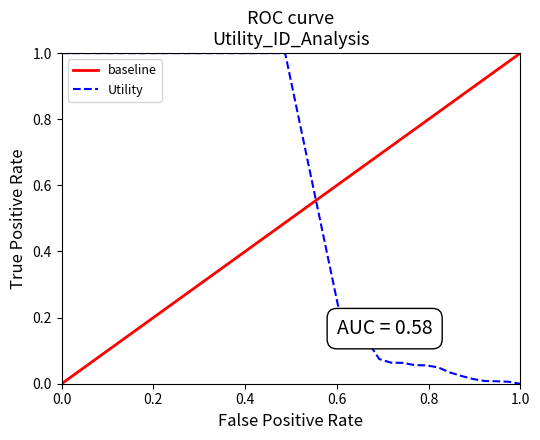

Reading left to right, what are all the values shown in this chart?

1.0	1.0	1.0	1.0	1.0	1.0	1.0	1.0	1.0	1.0	1.0	1.0	1.0	1.0	1.0	1.0	1.0	1.0	1.0	1.0	0.2	0.2	0.1	0.1	0.1	0.1	0.1	0.1	0.0	0.0	0.0	0.0	0.0	0.0	0.0	0.0